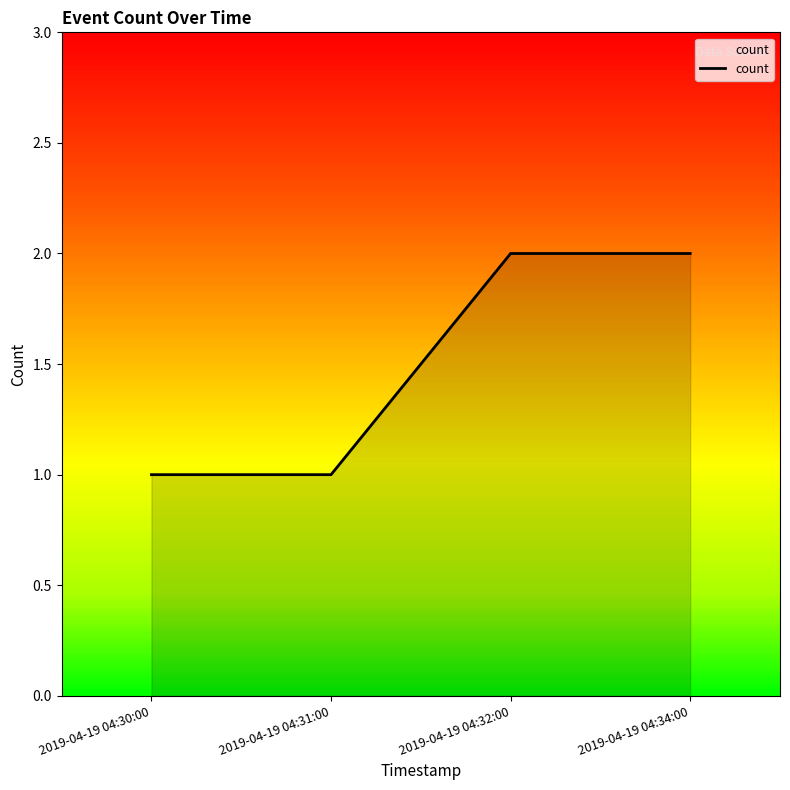

Reading left to right, what are all the values shown in this chart?

2019-04-19 04:30:00=1	2019-04-19 04:31:00=1	2019-04-19 04:32:00=2	2019-04-19 04:34:00=2